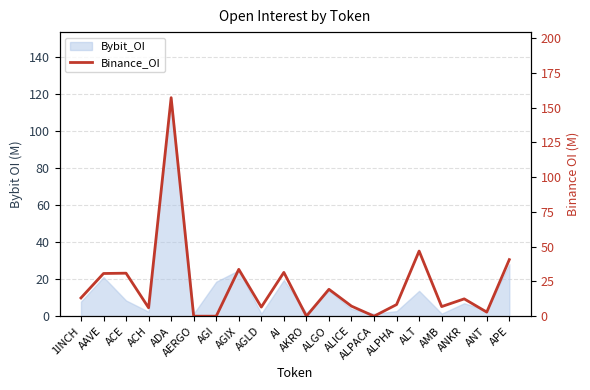

What is the greatest value displayed?

157.2